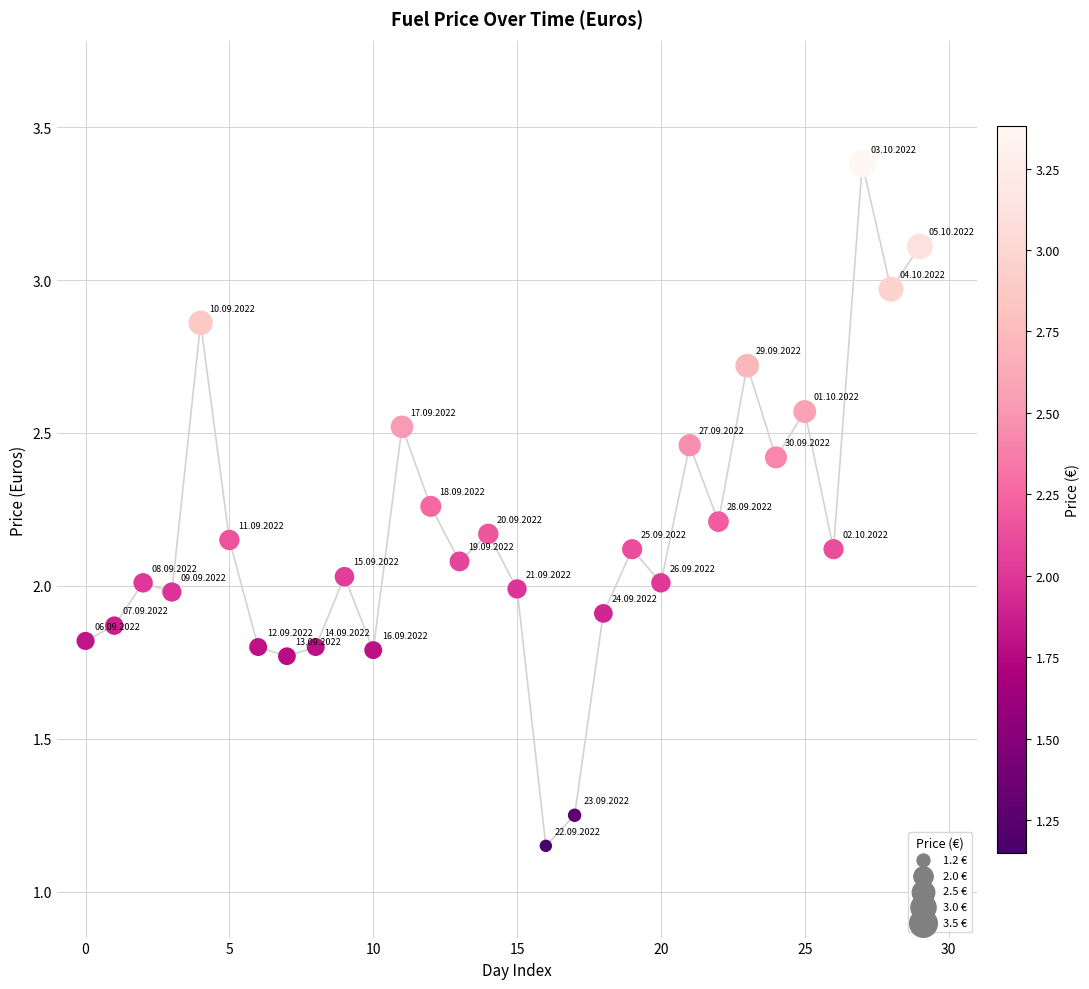

Count the number of points in this scatter plot.

30